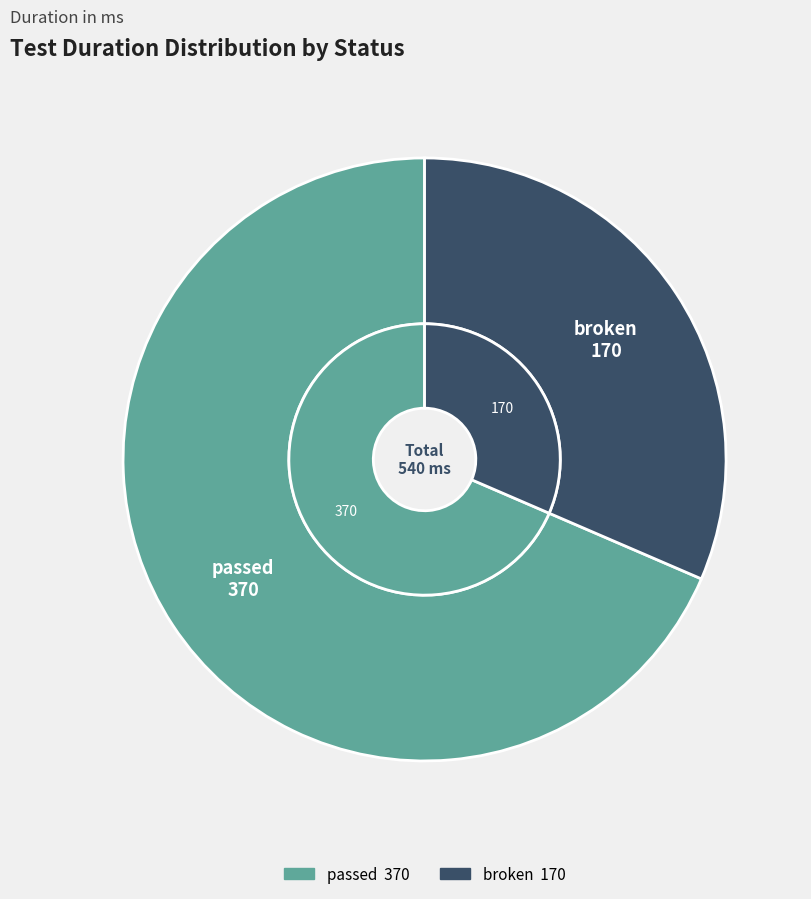

Which slice is the largest?

passed